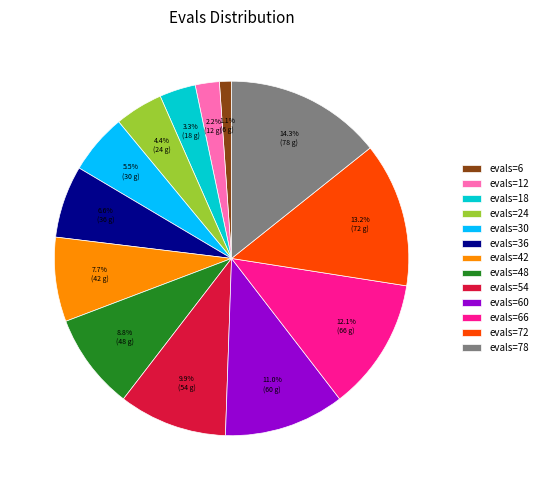

What is the smallest slice in the pie chart?

evals=6